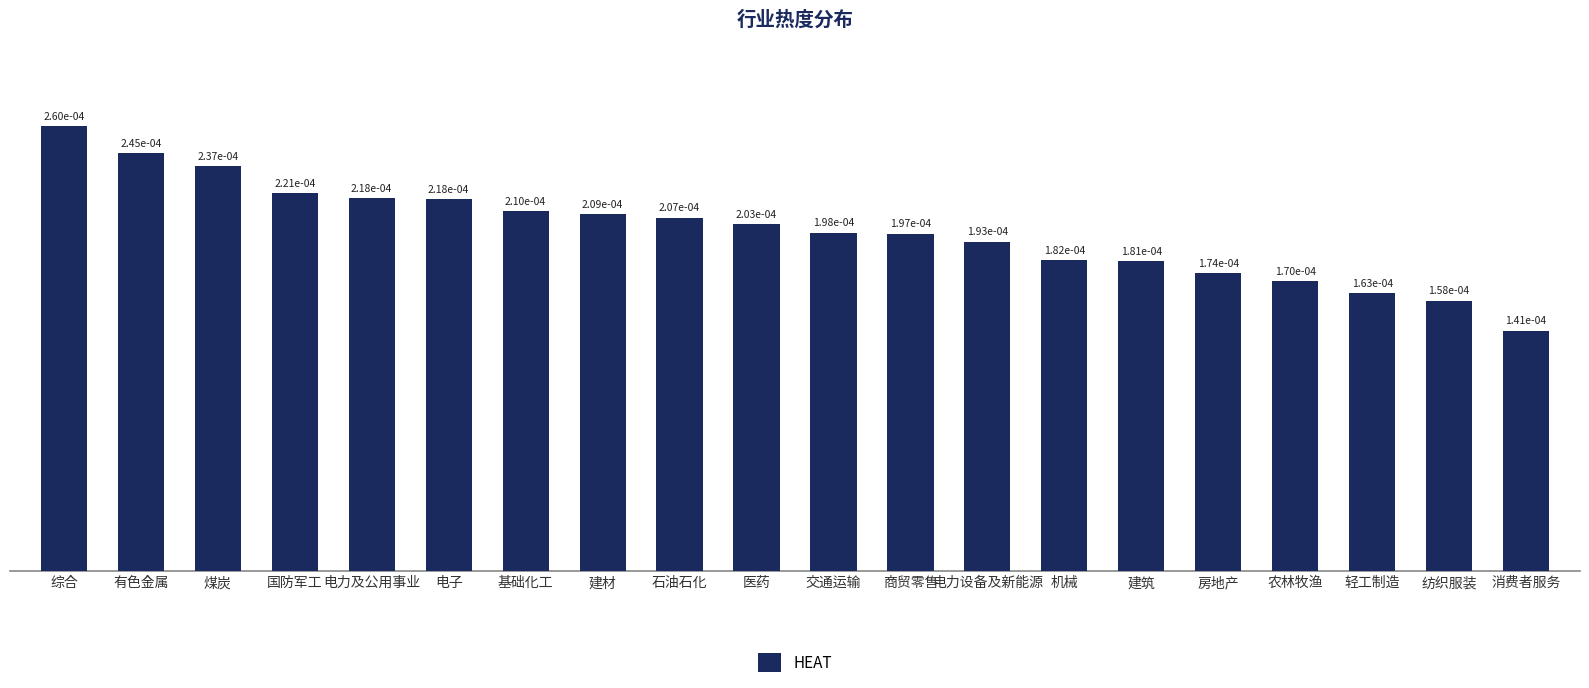

How many values are between 0 and 1?

20